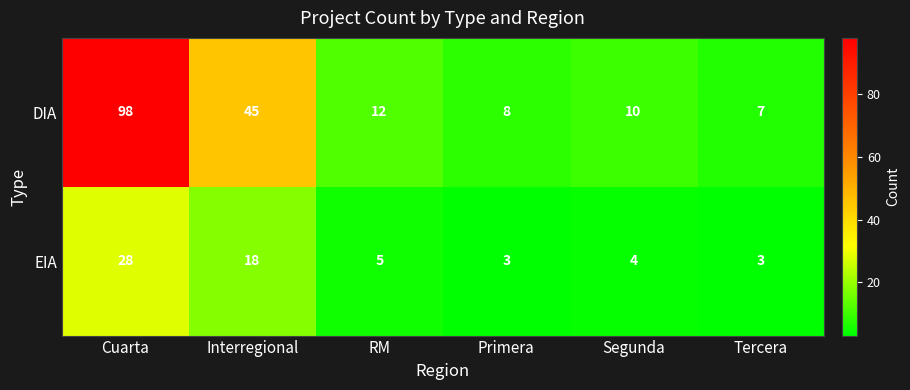

Which series has the widest spread of values?

DIA